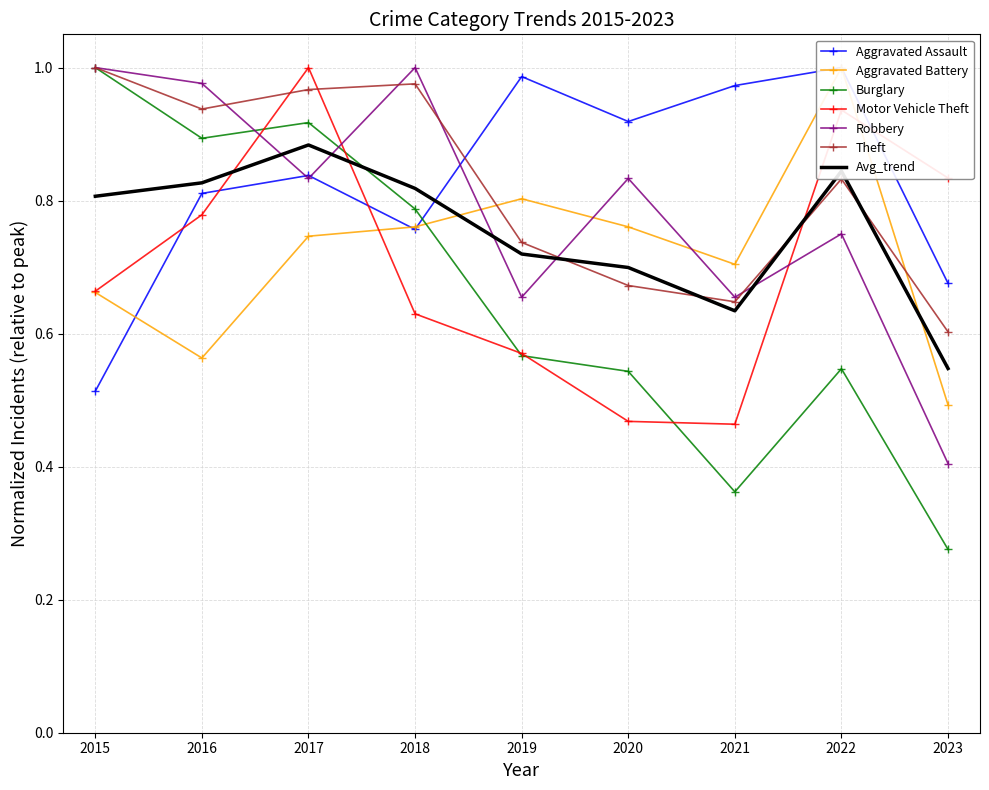

Is the value of Robbery at 2018 greater than the value of Burglary at 2020?

Yes